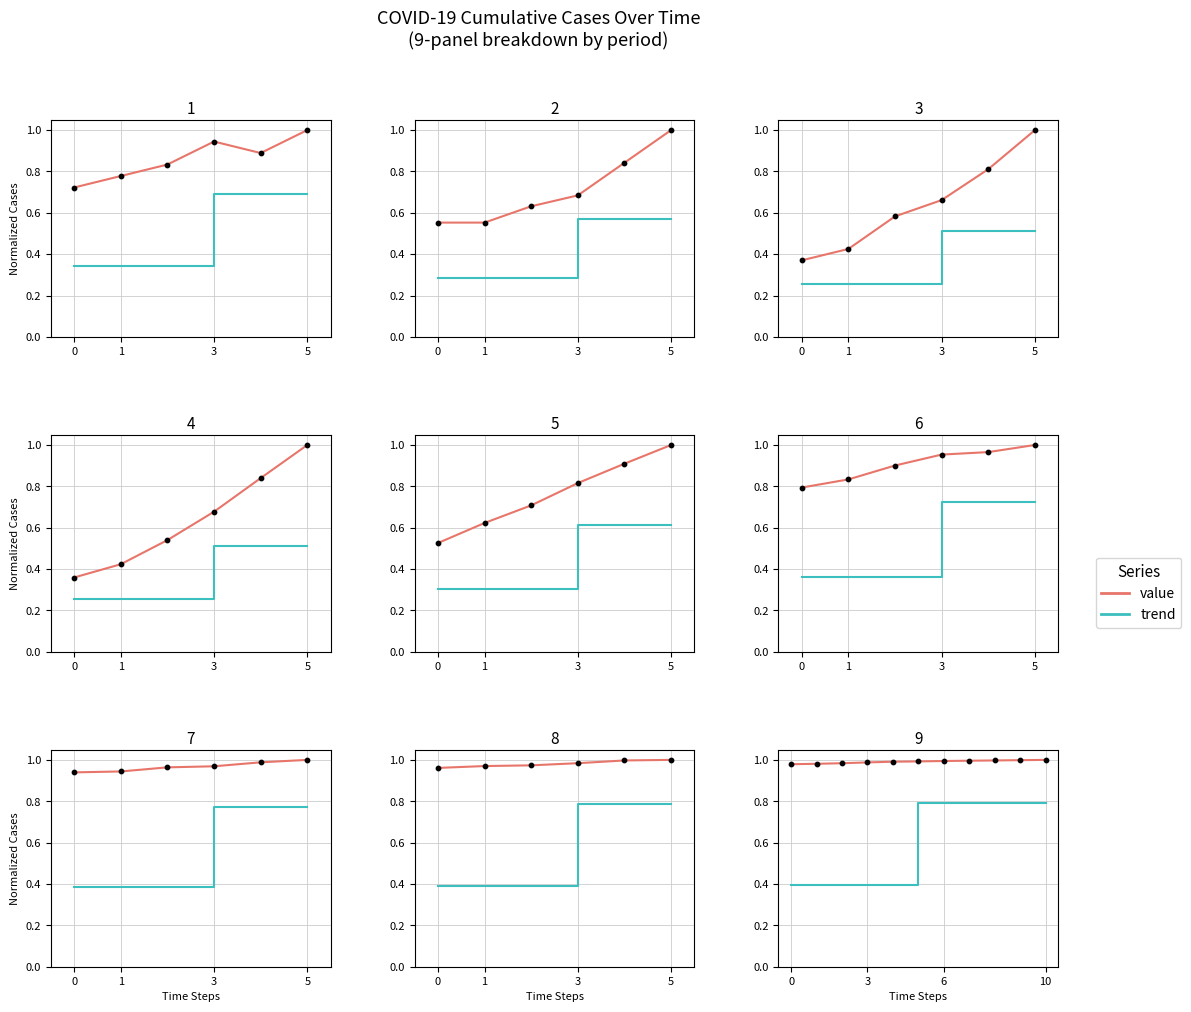

What are all the series names shown in the legend?

value, trend